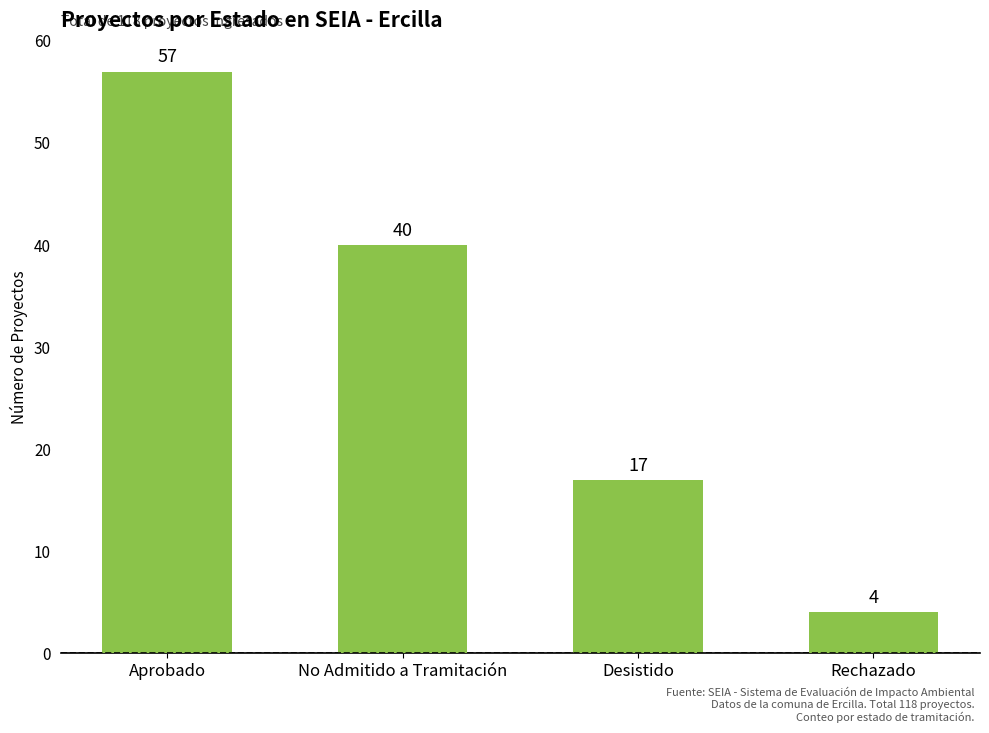

What is the greatest value displayed?

57